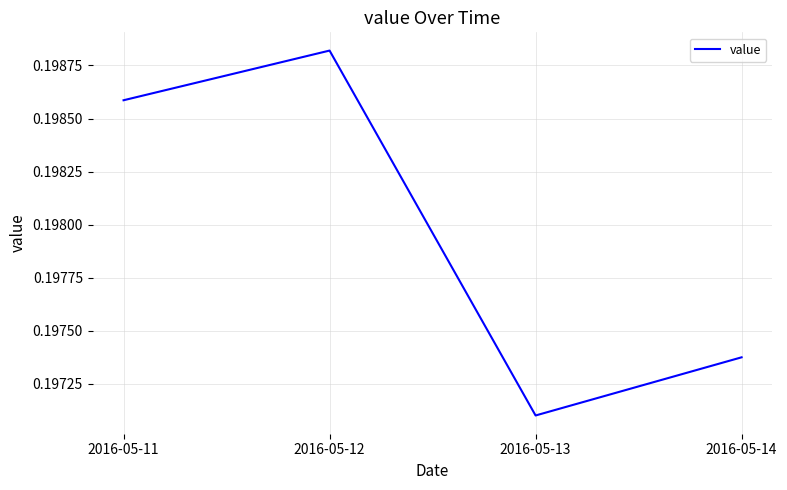

Where is the data nearest to the value 0?

2016-05-13